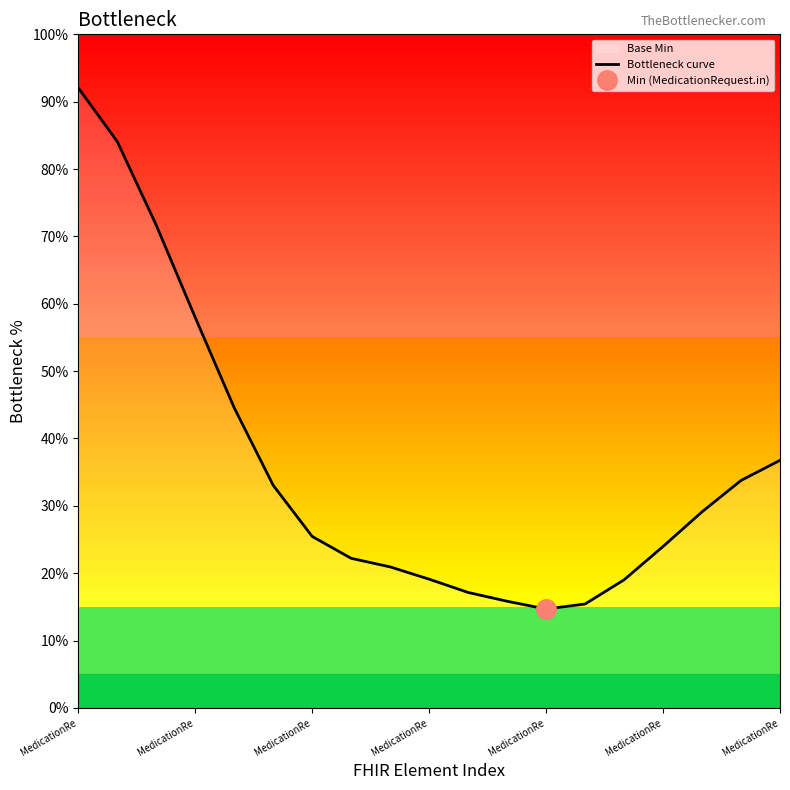

Reading left to right, extract all data points from this chart.

92.1	84.1	71.7	58.0	44.6	33.0	25.5	22.2	20.9	19.1	17.1	15.8	14.7	15.4	19.0	24.0	29.1	33.8	36.8